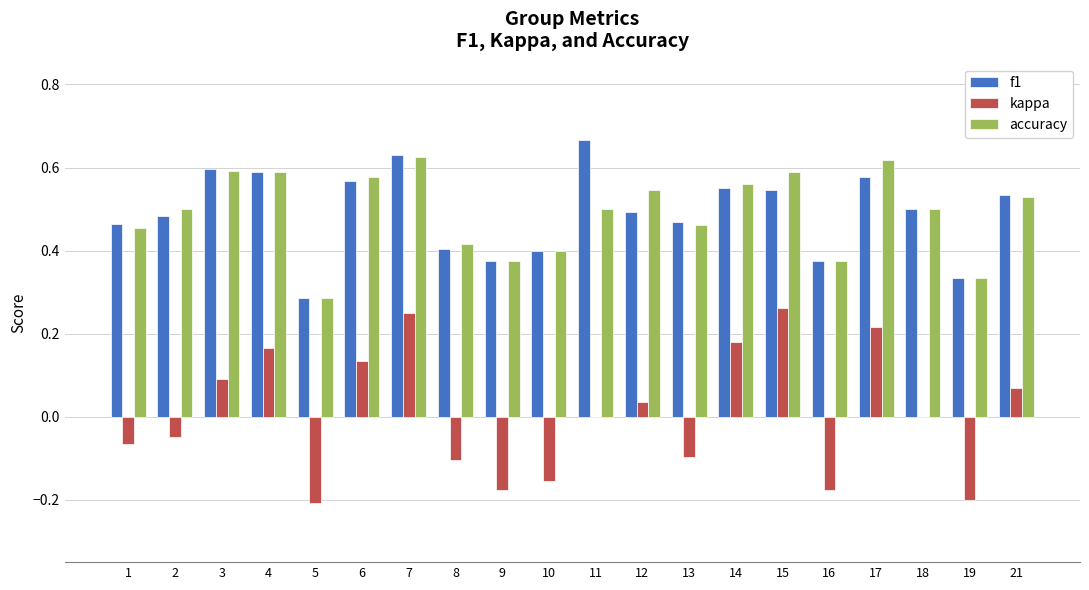

What is the sum of all accuracy values?

9.8